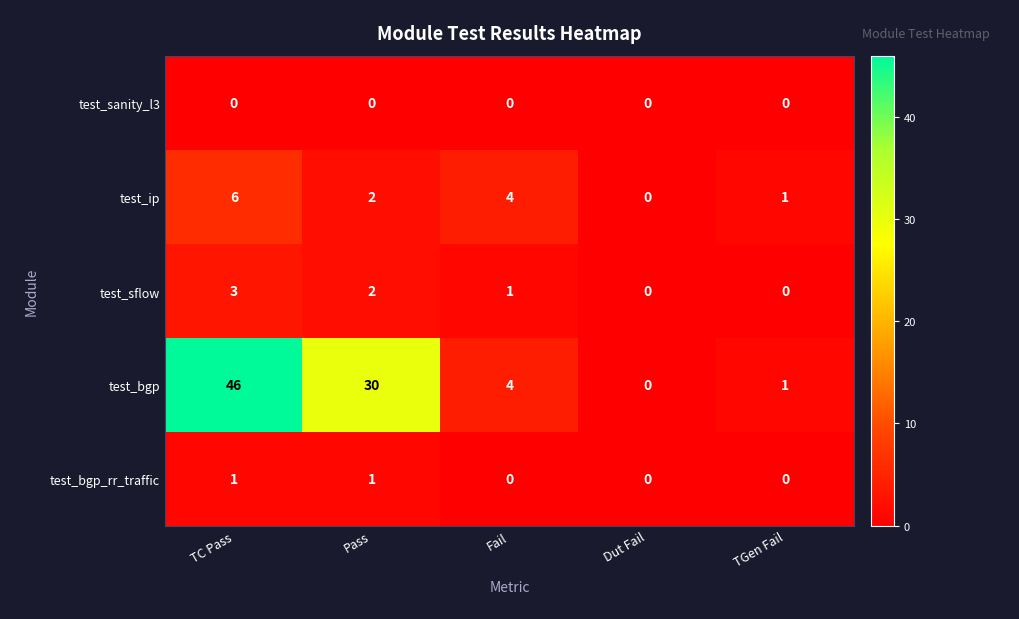

What is the total value across all series at Fail?

9